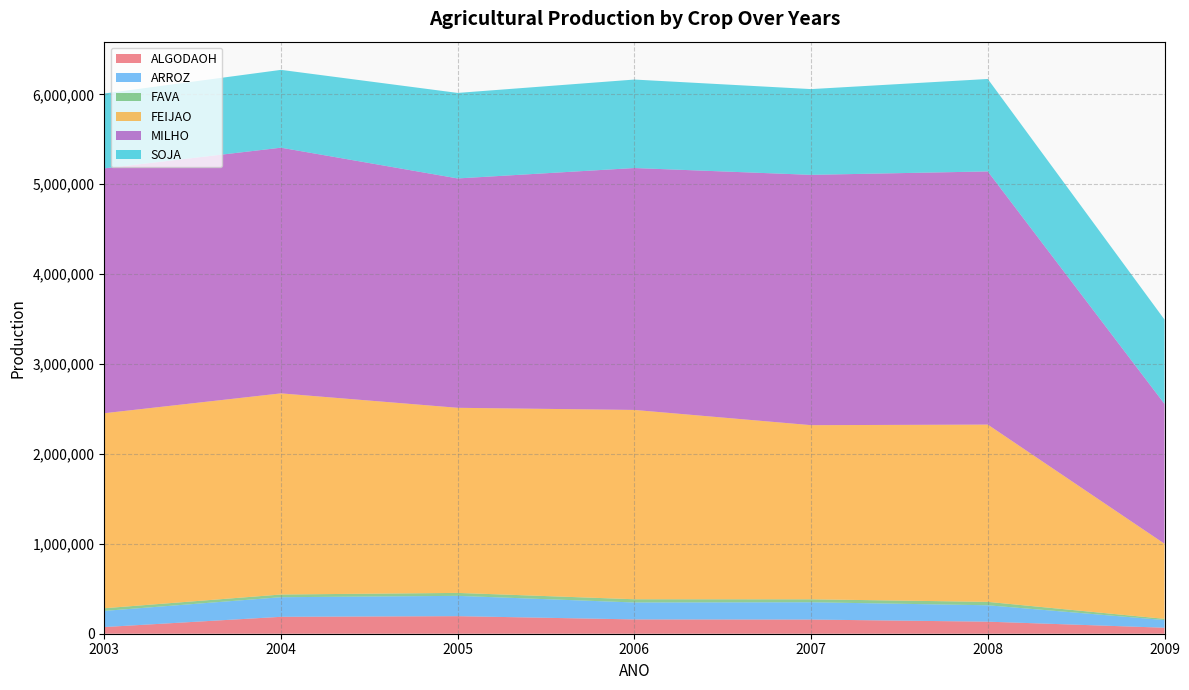

What is the maximum value for ALGODAOH?

195392